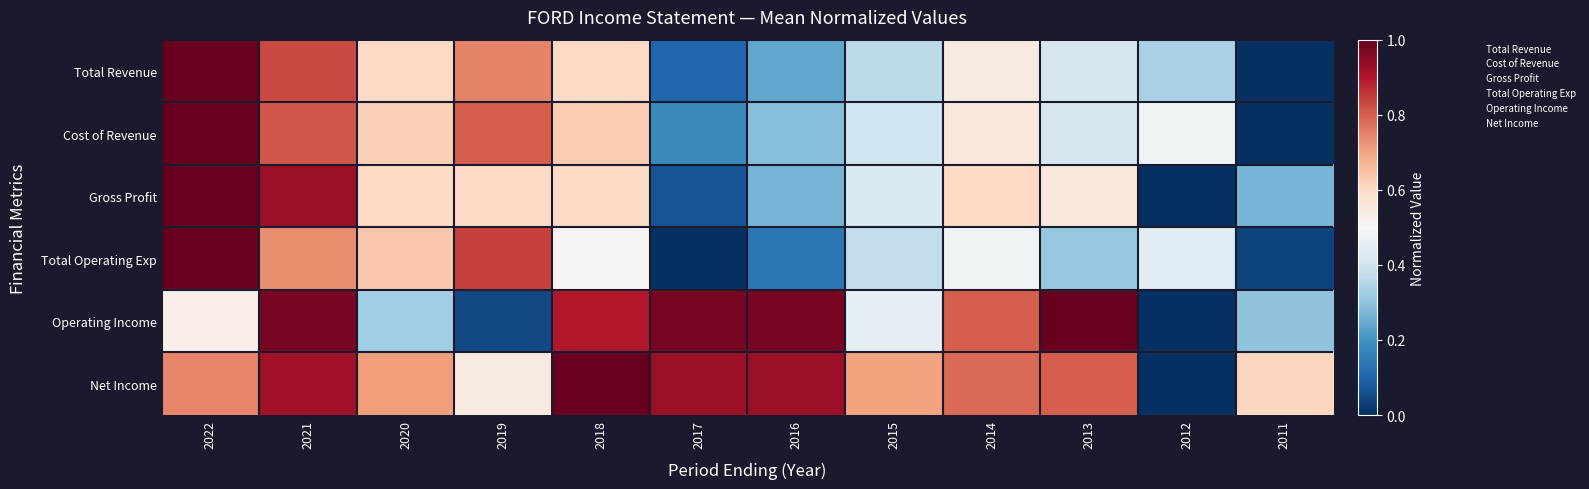

At 2018, list the series in order from largest to smallest.

Net Income, Operating Income, Cost of Revenue, Total Revenue, Gross Profit, Total Operating Exp